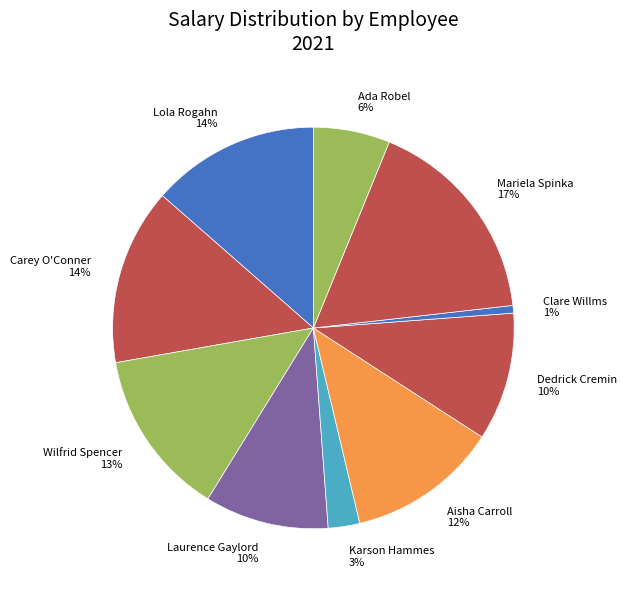

To the nearest percent, what percentage of the pie is Lola Rogahn 14%?

14%